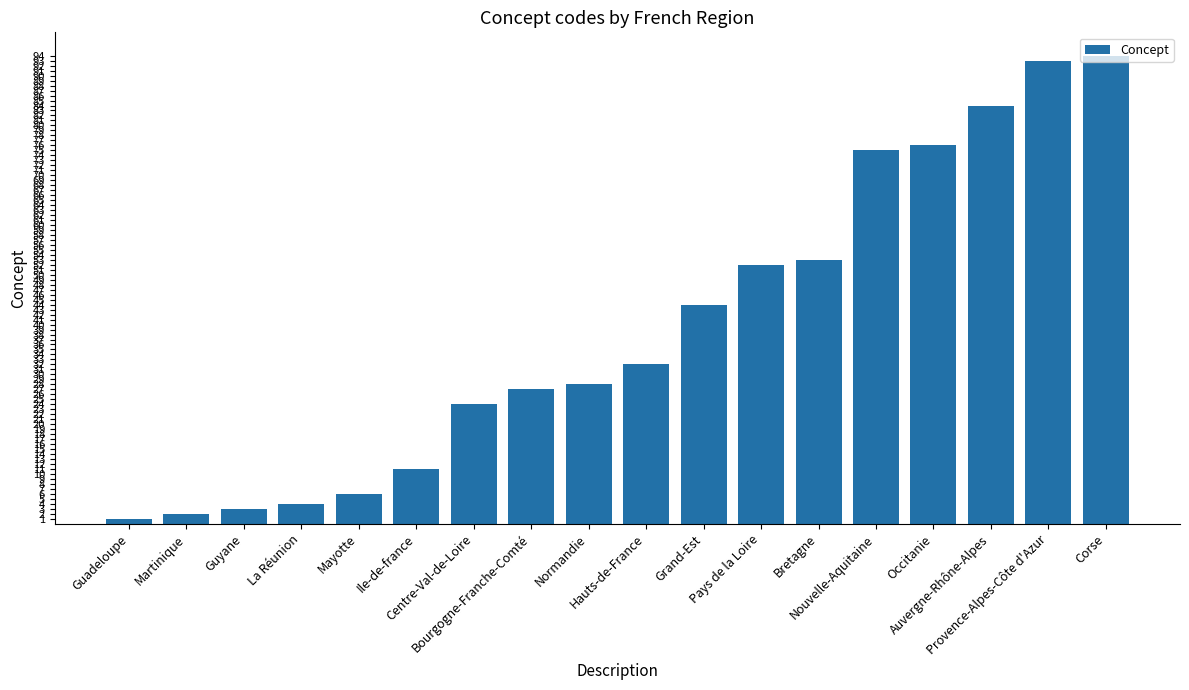

Which label corresponds to the largest value in the chart?

Corse